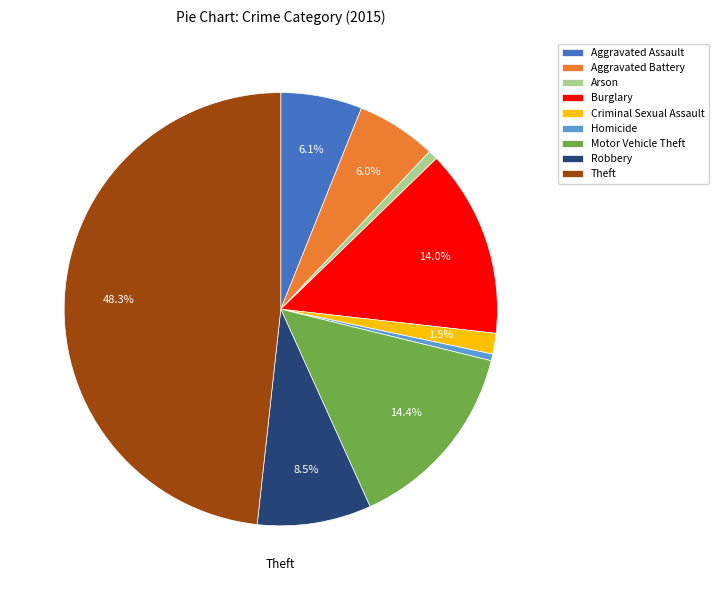

How much of the chart is everything except Theft?

51.7%